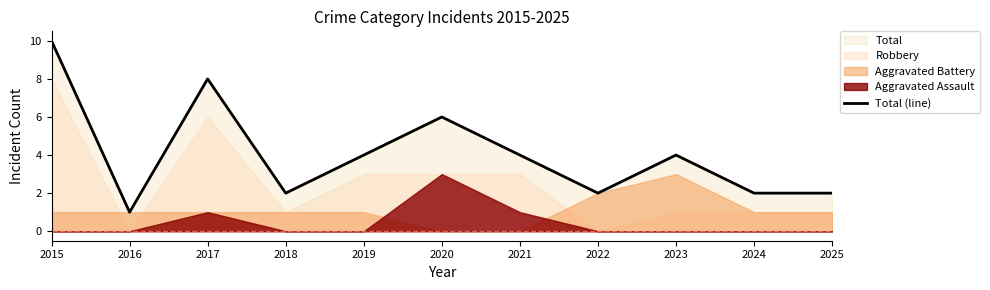

Reading left to right, transcribe all the data shown in this chart.

10	1	8	2	4	6	4	2	4	2	2